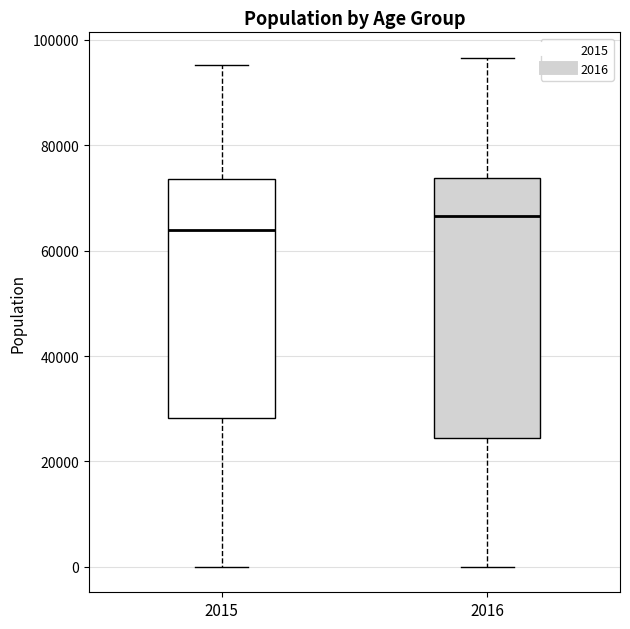

Where is the lower edge of the box at x = 2016 on the y-axis? The values are not printed on the chart, so give them approximately, as read against the axis.

24000